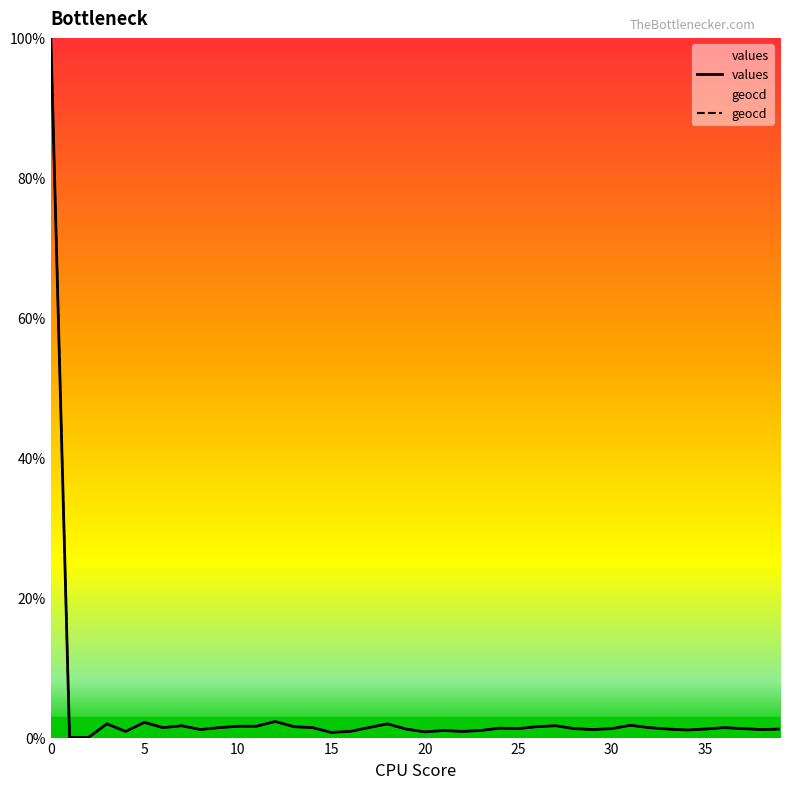

Reading left to right, list all the values displayed in this chart.

values: 100.0	0.0	0.0	2.0	0.9	2.2	1.4	1.7	1.1	1.4	1.6	1.6	2.3	1.6	1.4	0.7	0.9	1.4	2.0	1.2	0.8	1.0	0.9	1.0	1.4	1.3	1.6	1.7	1.3	1.1	1.3	1.8	1.4	1.2	1.1	1.2	1.4	1.3	1.1	1.2
geocd: 100.0	0.0	0.0	2.0	0.9	2.2	1.4	1.7	1.2	1.4	1.6	1.6	2.3	1.6	1.4	0.7	0.9	1.4	2.0	1.2	0.8	1.0	0.9	1.0	1.4	1.3	1.6	1.7	1.3	1.2	1.3	1.8	1.4	1.2	1.1	1.2	1.4	1.3	1.2	1.2